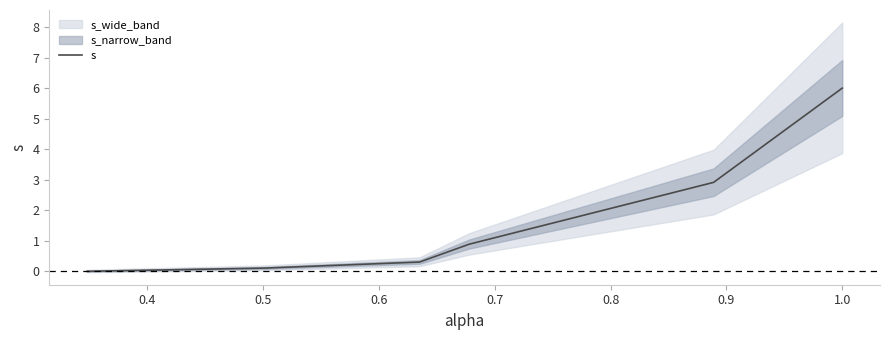

How many lines are shown in the chart?

1